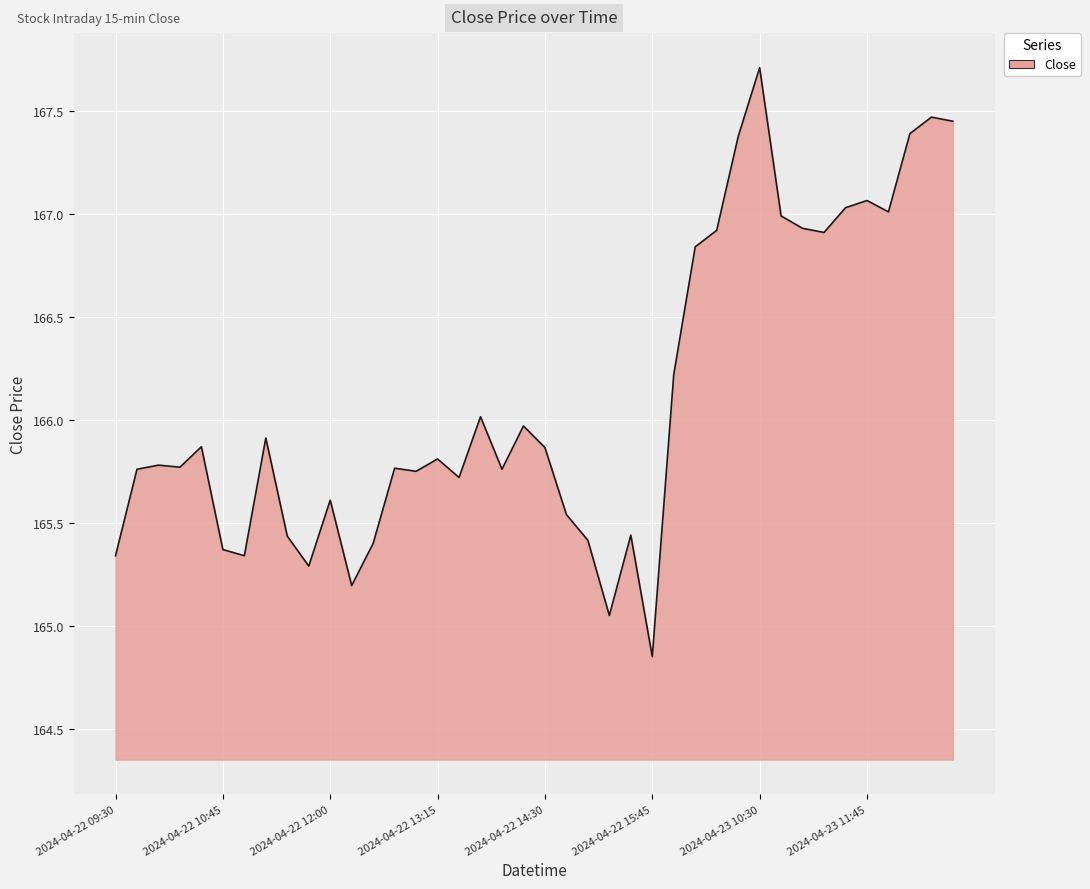

What is the greatest value displayed?

167.7